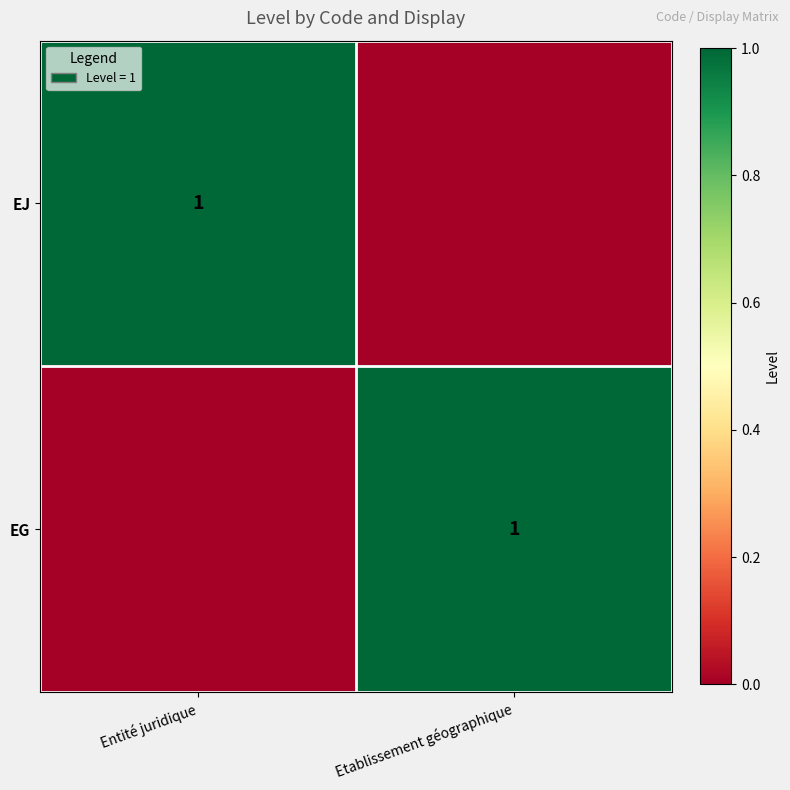

The value of EG at Etablissement géographique is 1. True or false?

True